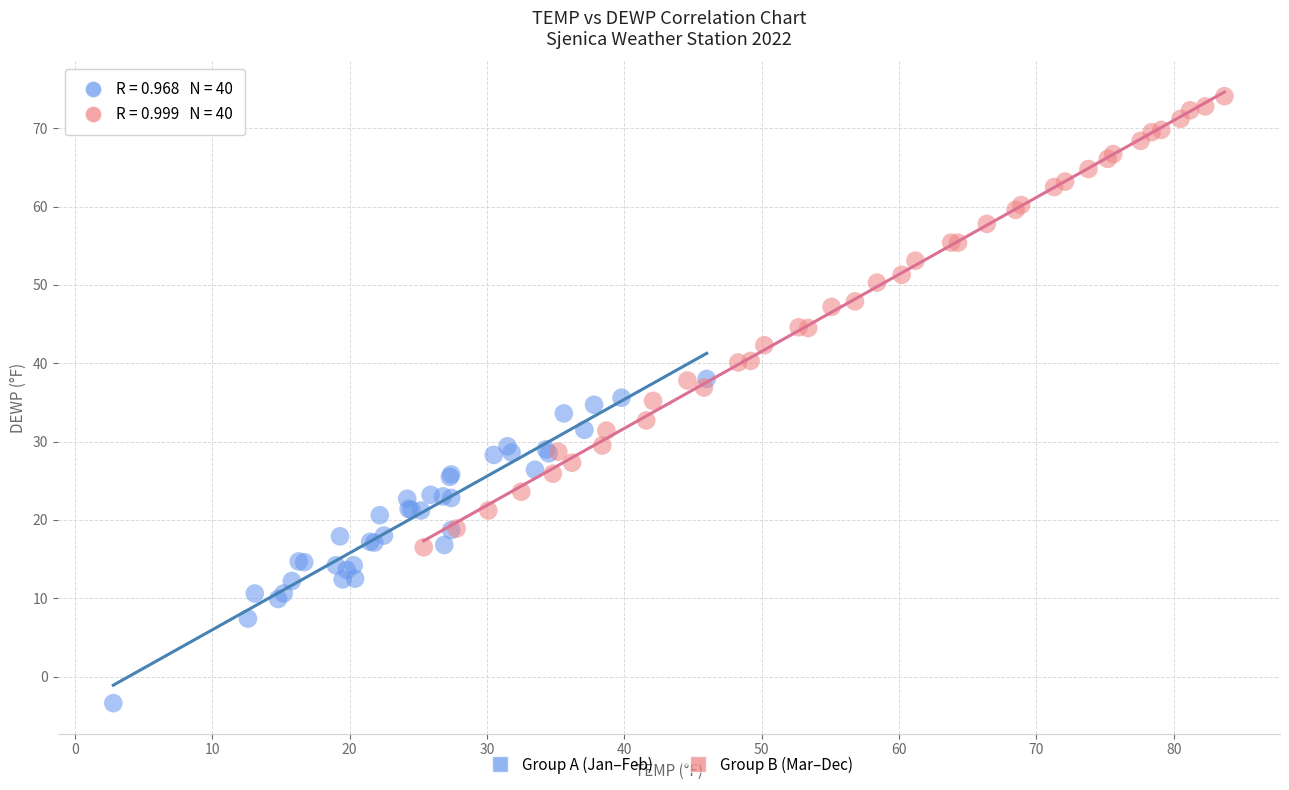

Which series has the widest spread of Y values?

Group B (Mar–Dec)